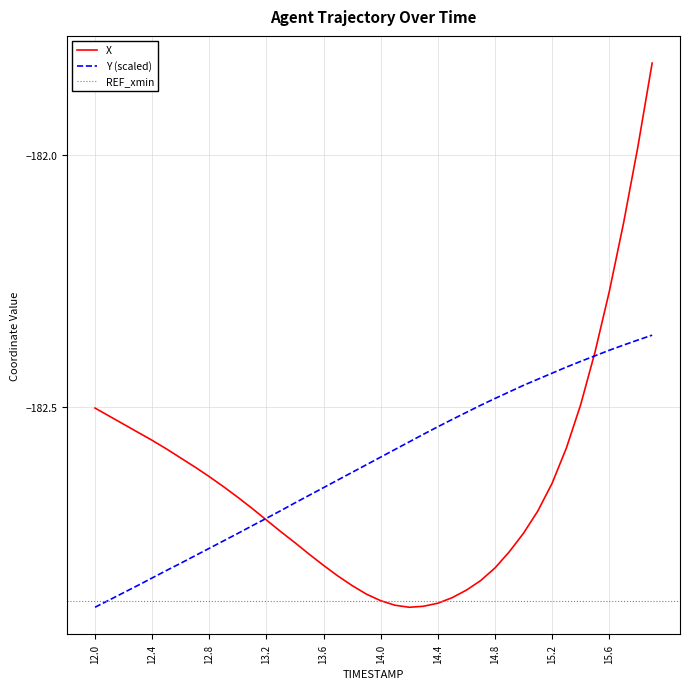

True or false: Y has more than 1 points higher than both neighbors.

False